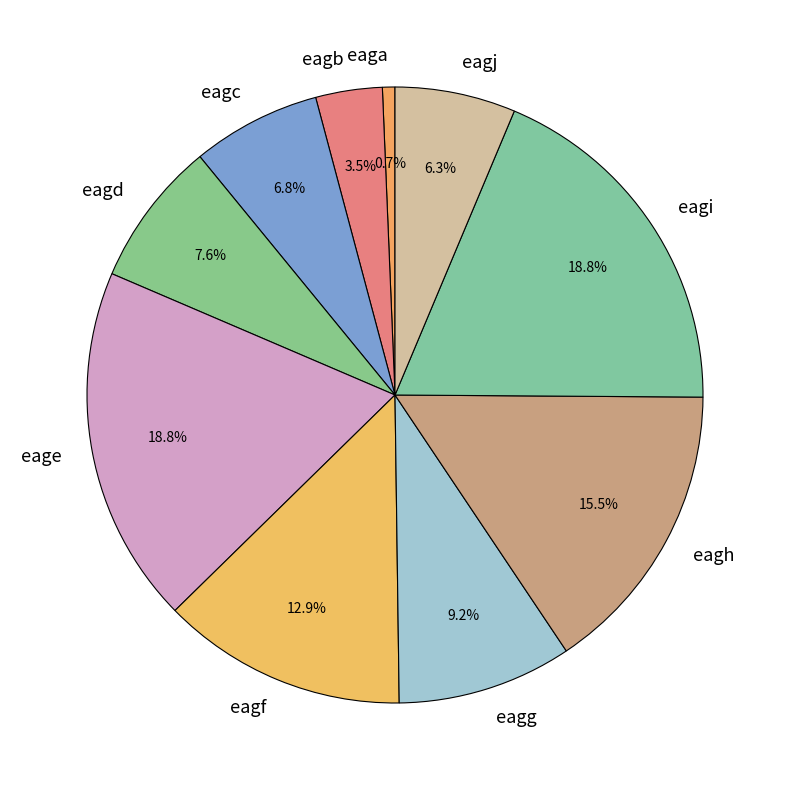

How much of the chart is everything except eagf?

87.1%